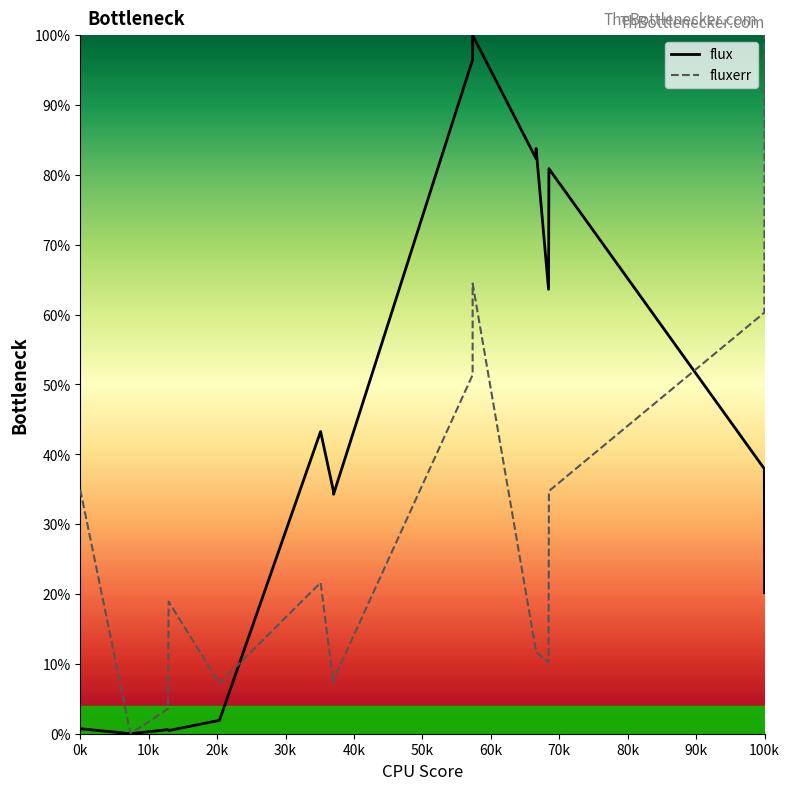

Is this an area chart (filled region under the line)?

No